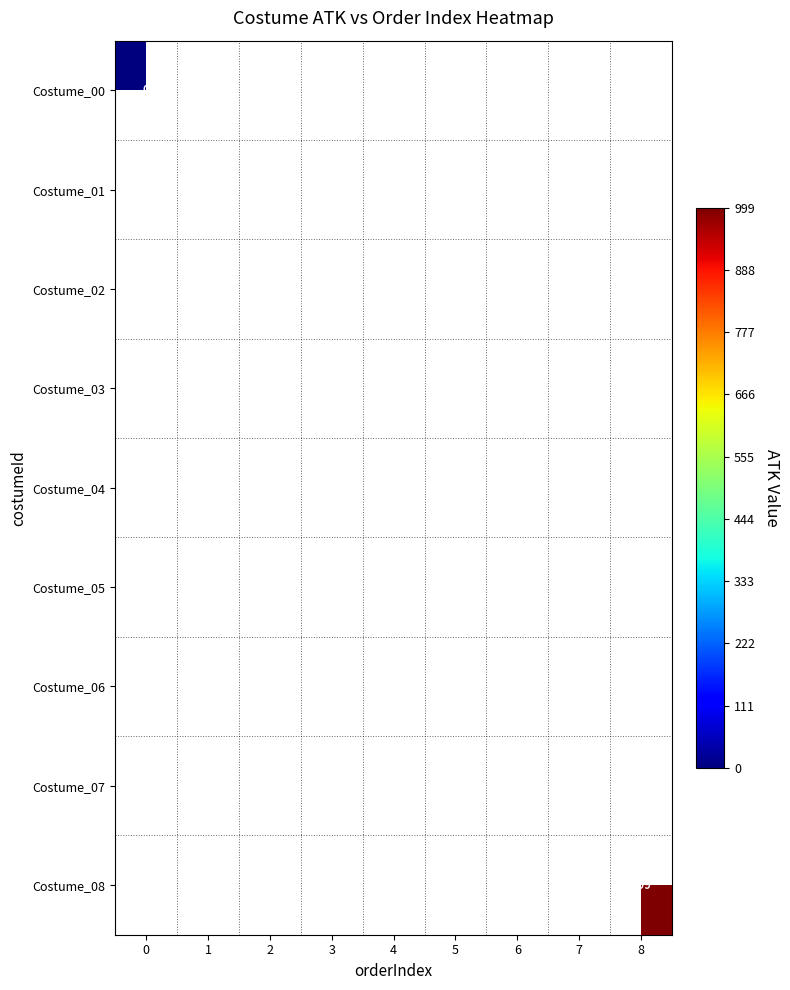

The value of Costume_06 at 6 is 265. True or false?

False